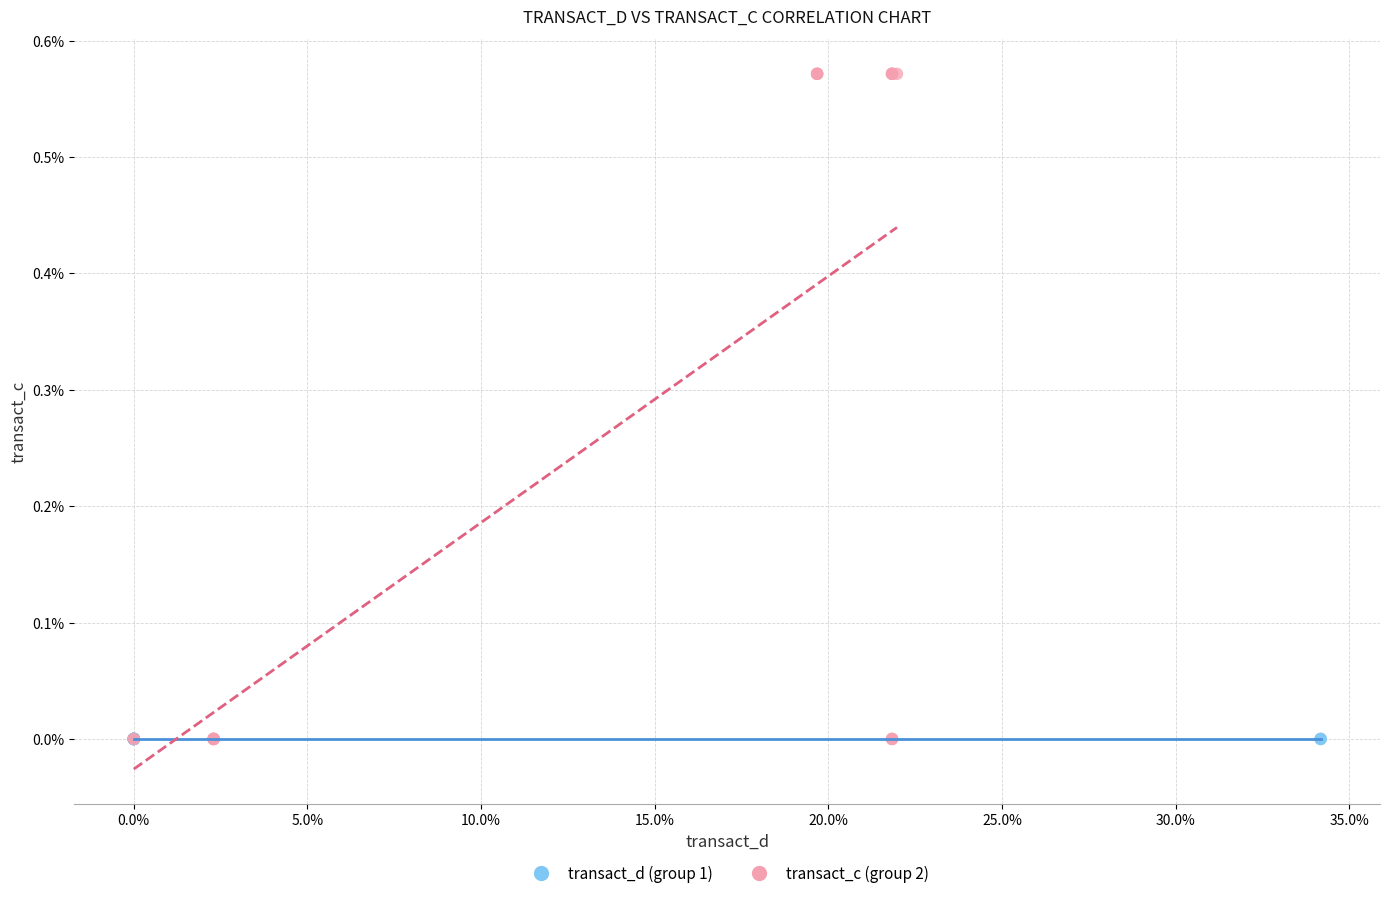

Which series reaches the maximum Y coordinate?

transact_c (group 2)